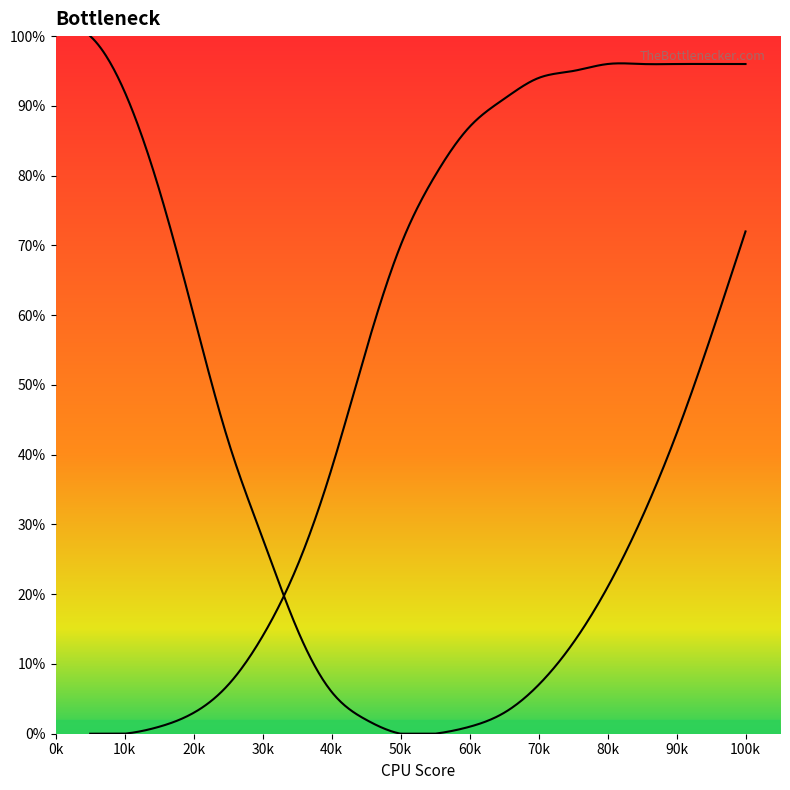

Reading left to right, extract all data points from this chart.

GPU Bottleneck: 1=100	2=92	3=78	4=60	5=42	6=28	7=15	8=6	9=2	10=0	11=0	12=1	13=3	14=7	15=13	16=21	17=31	18=43	19=57	20=72
CPU Bottleneck: 1=0	2=0	3=1	4=3	5=7	6=14	7=24	8=38	9=55	10=70	11=80	12=87	13=91	14=94	15=95	16=96	17=96	18=96	19=96	20=96